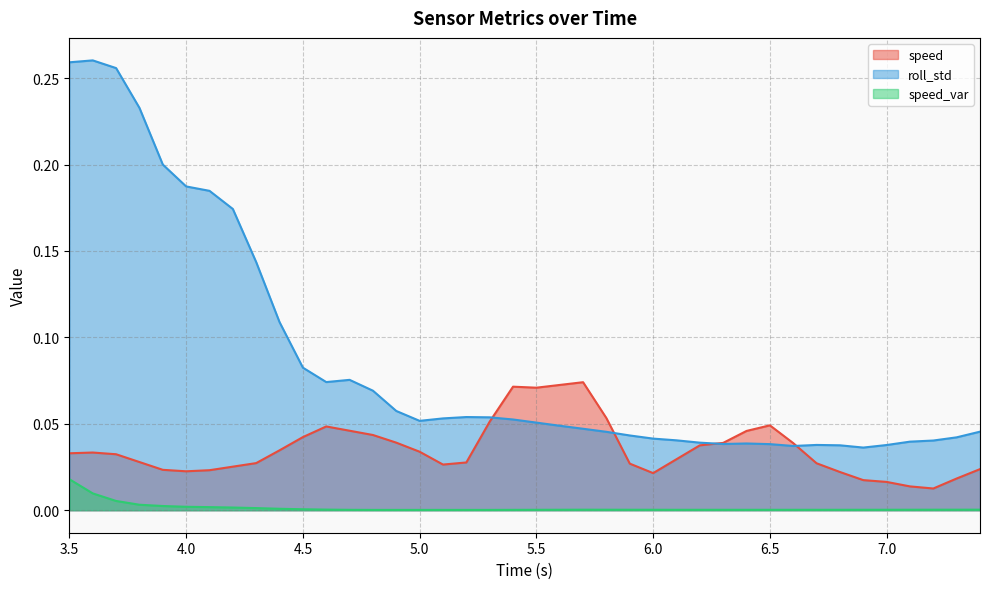

What is the spread (max minus min) of values at 3.7?

0.3